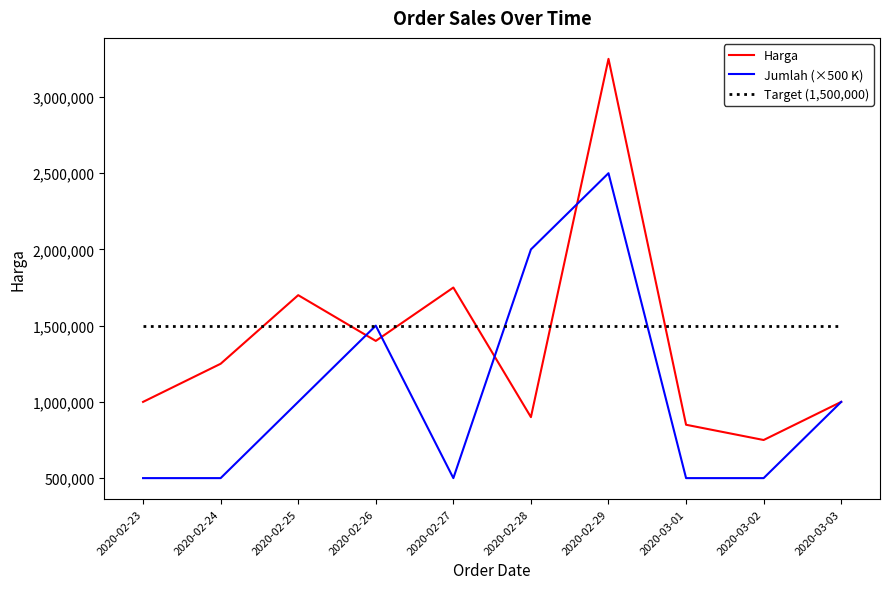

What is the approximate value of Target (1,500,000) at 2020-02-28?

1500000